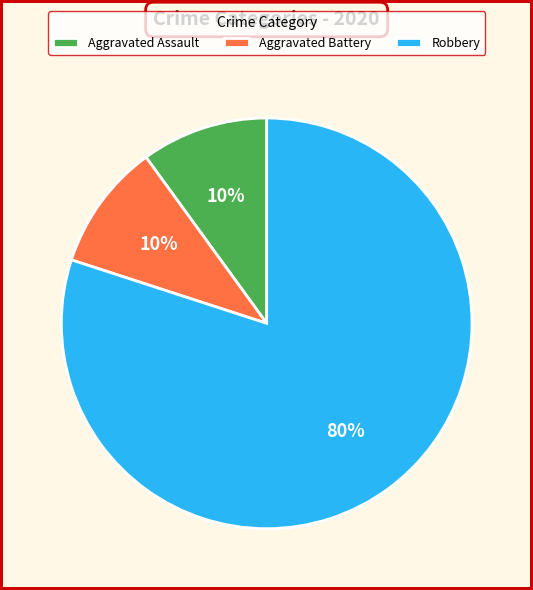

To the nearest percent, what is the difference between the Robbery and Aggravated Battery slice percentages?

70%